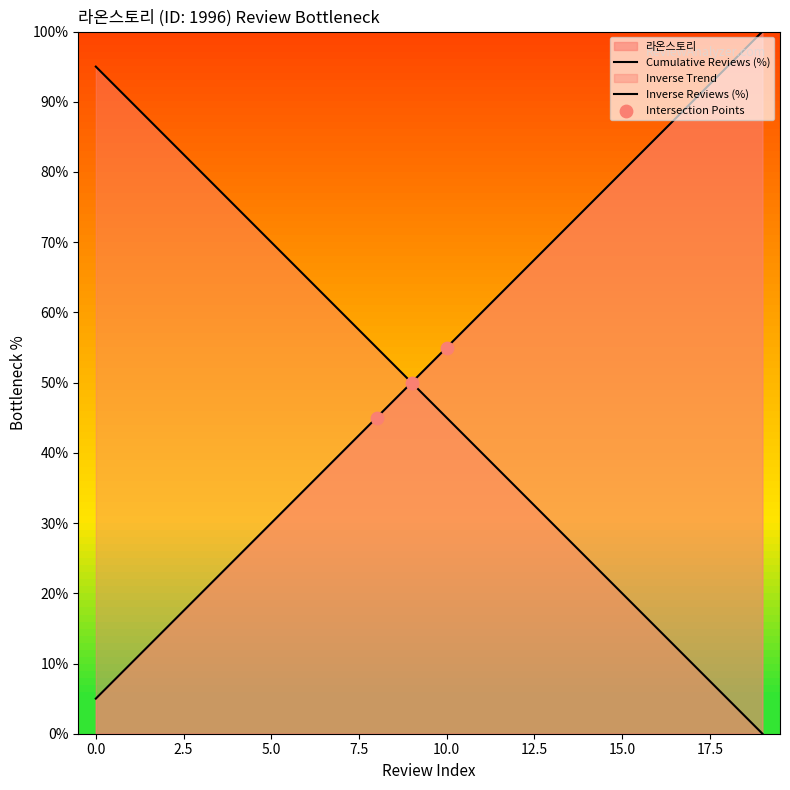

Between 16 and 9, which is larger?

16